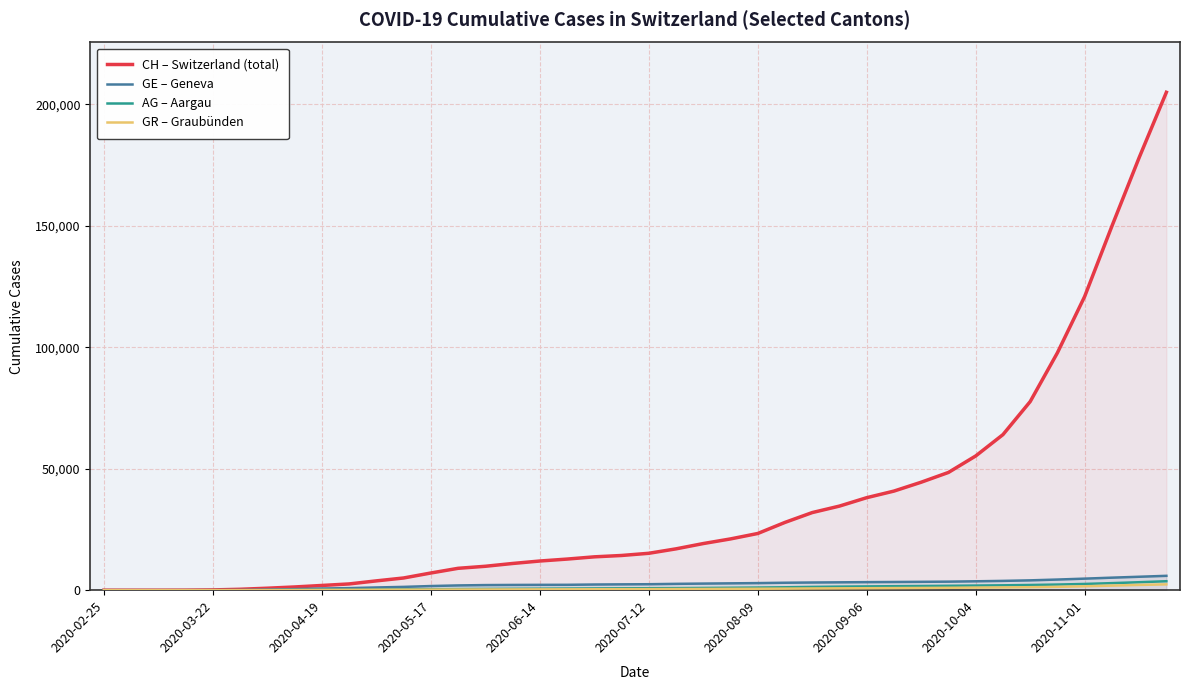

What is the average value of the AG series?

1048